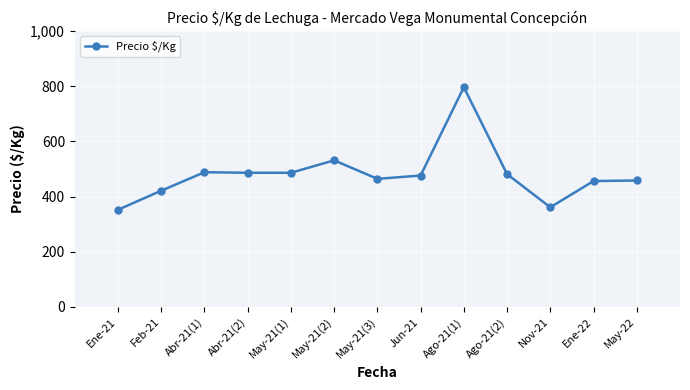

What is the value of the 3rd point from the left?

488